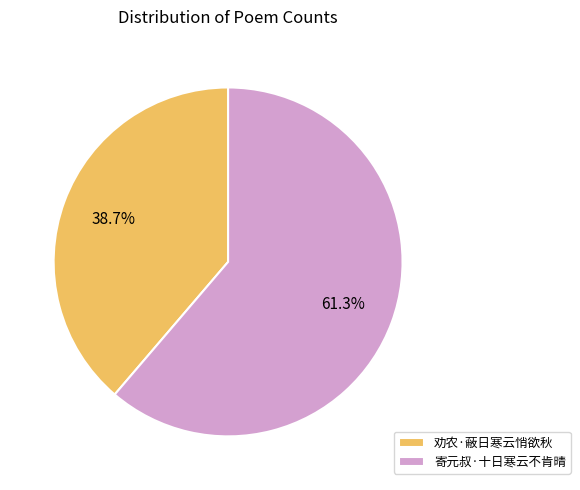

What is the largest slice in the pie chart?

寄元叔·十日寒云不肯晴